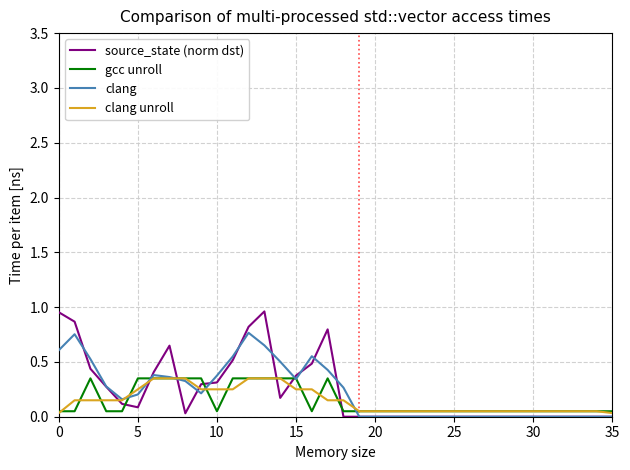

Which series has the largest range (max minus min)?

source_state (norm dst)